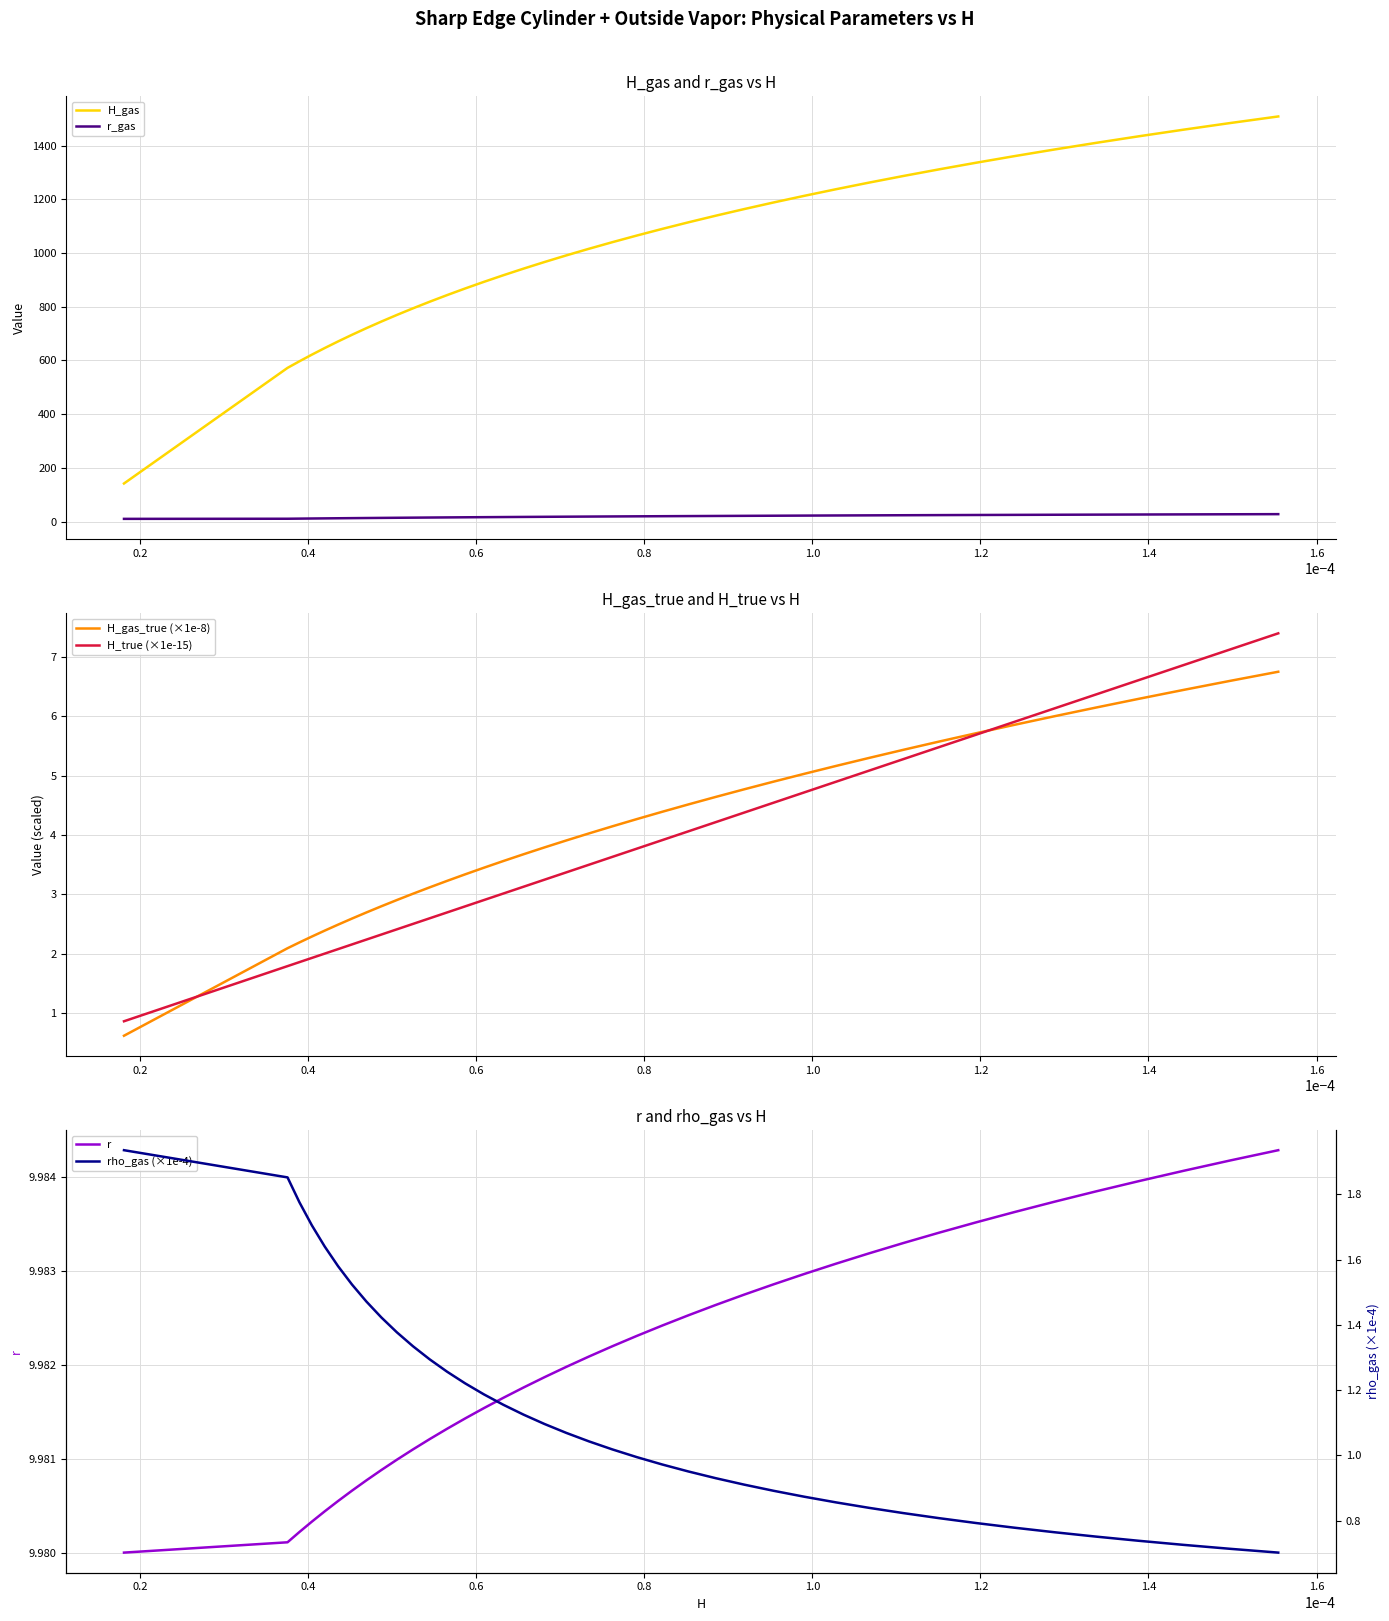

What are all the series names shown in the legend?

H_gas, r_gas, H_gas_true (×1e-8), H_true (×1e-15), r, rho_gas (×1e-4)